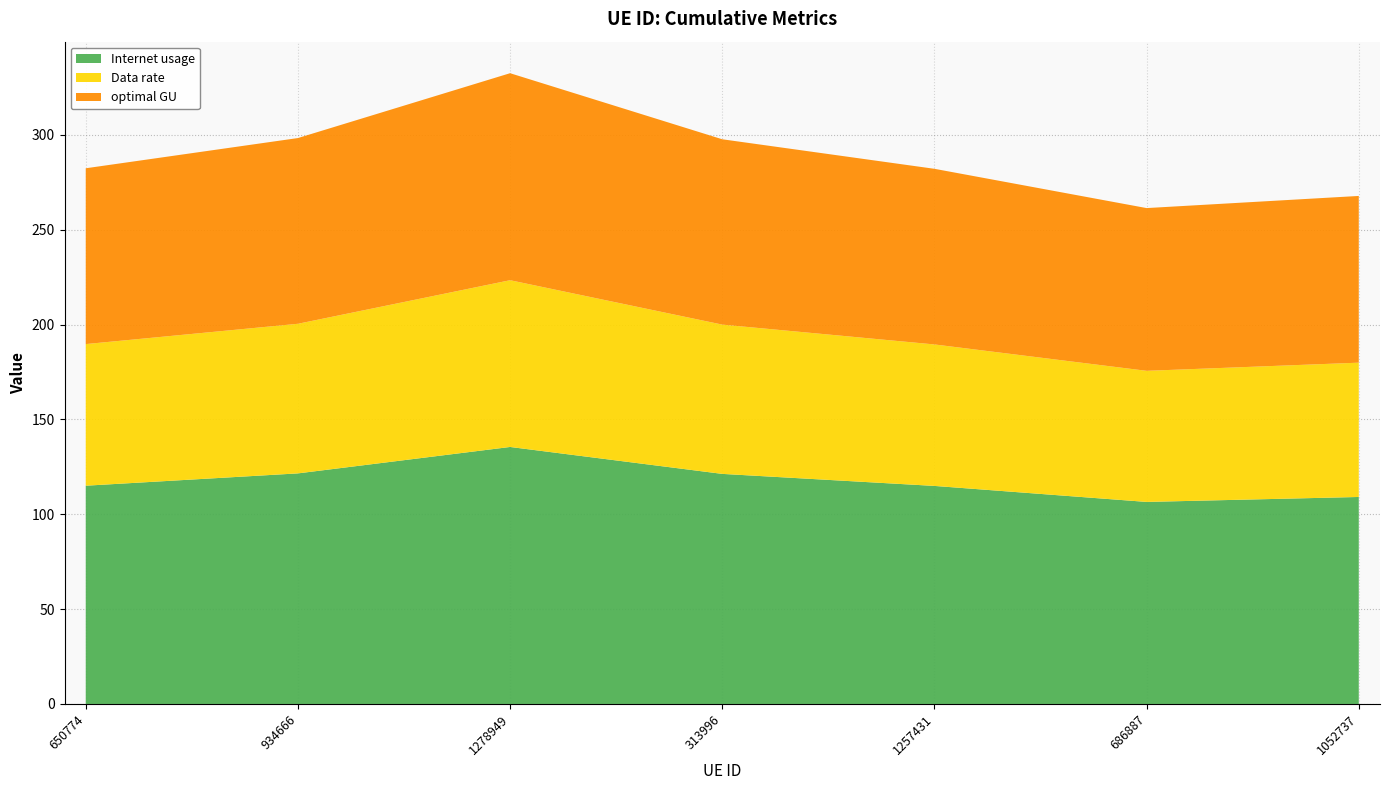

At which category does optimal GU reach its first local peak?

1278949